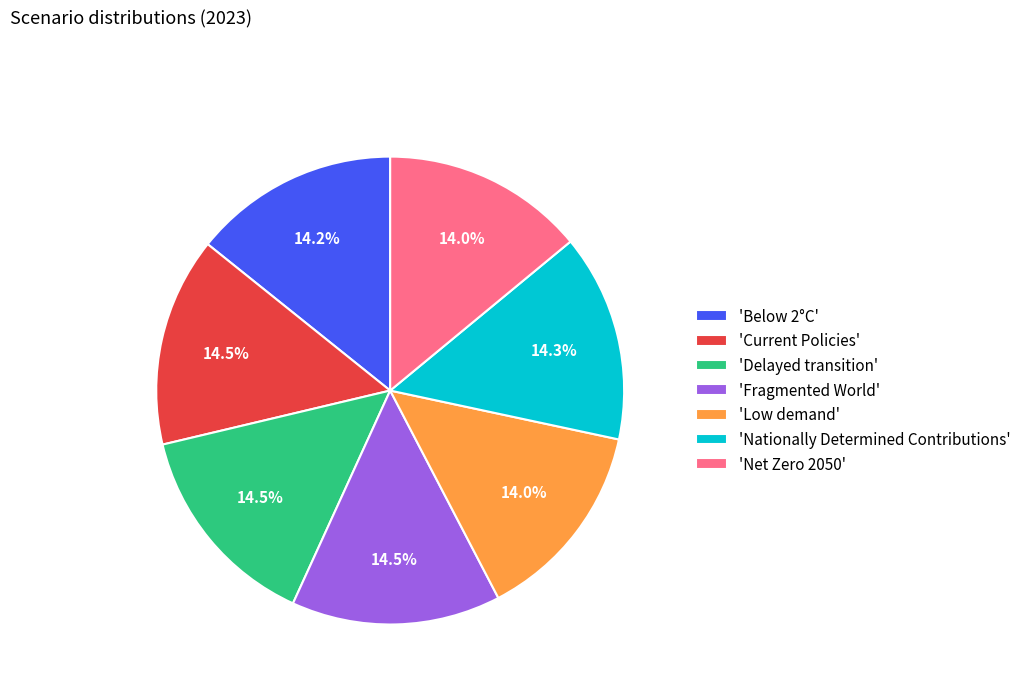

Does any single category account for the majority?

No